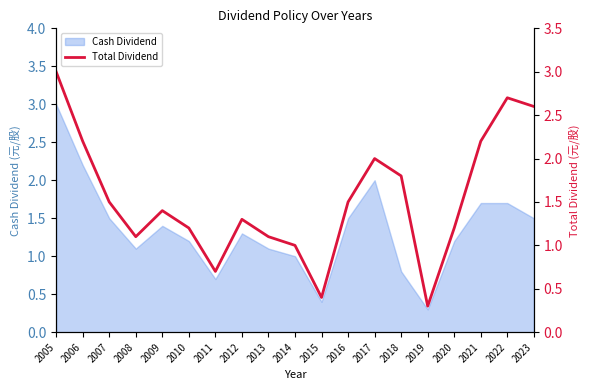

At which category does the data reach its first local peak?

2009